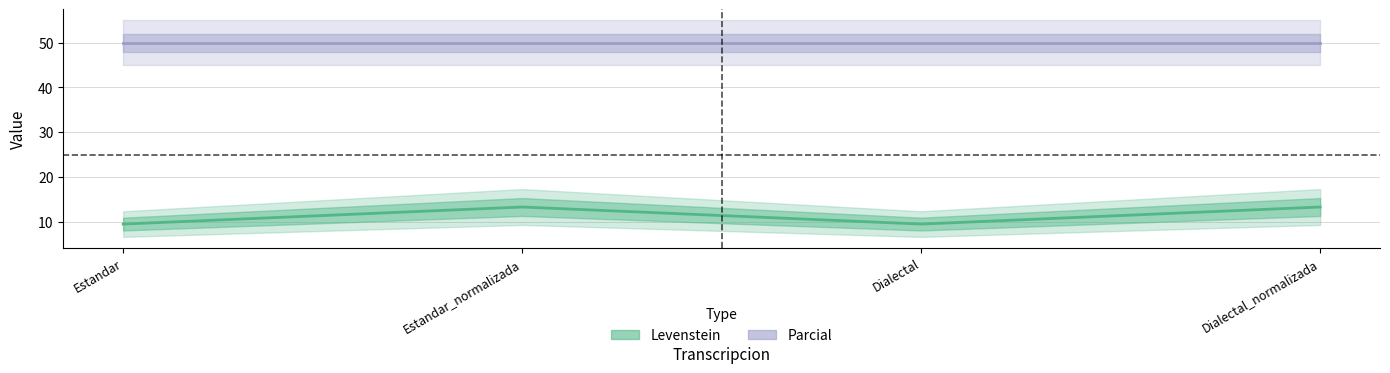

How many data points does each series have?

4